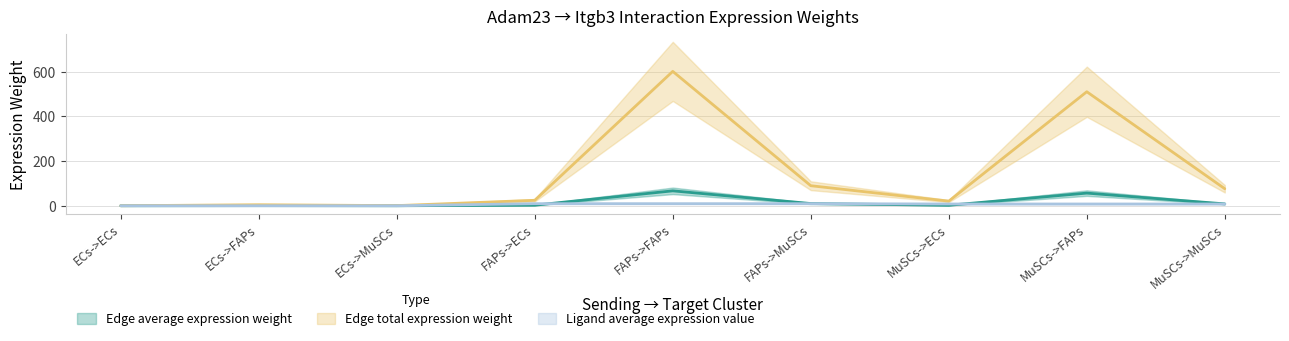

What is the difference between the highest and lowest values at ECs->MuSCs?

0.6